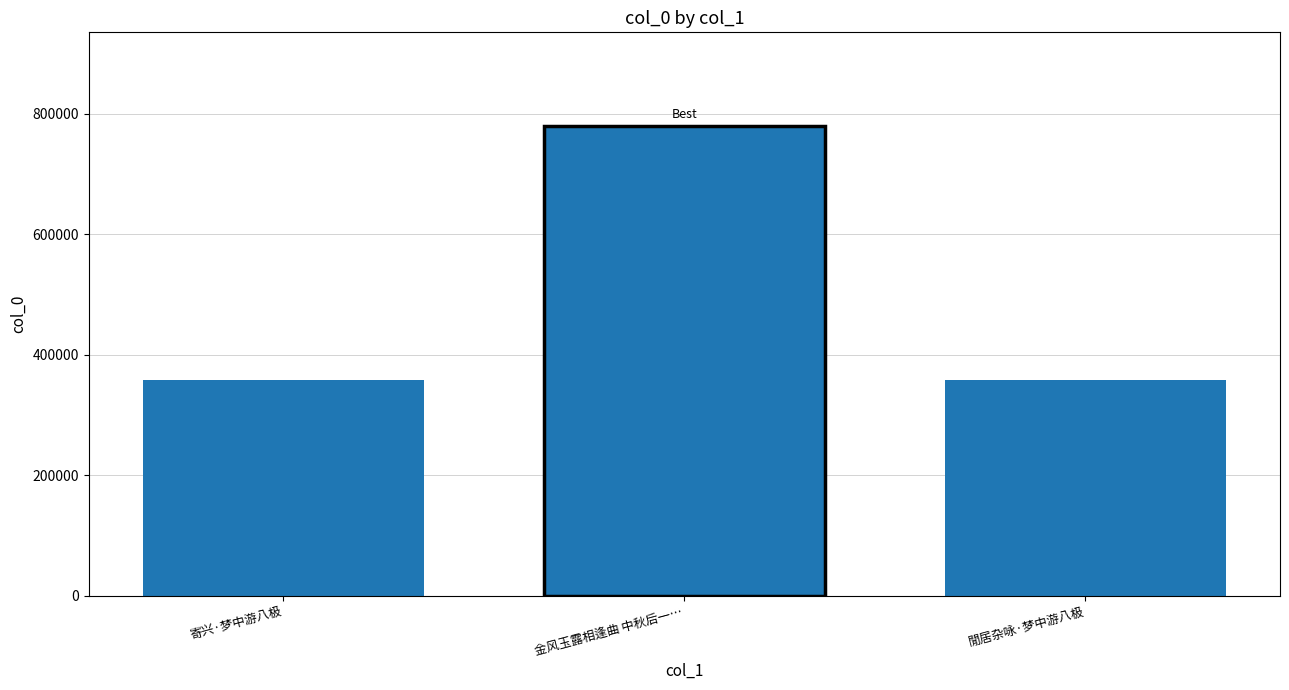

What is the change in value from 金风玉露相逢曲 中秋后一… to 閒居杂咏·梦中游八极?

-421916